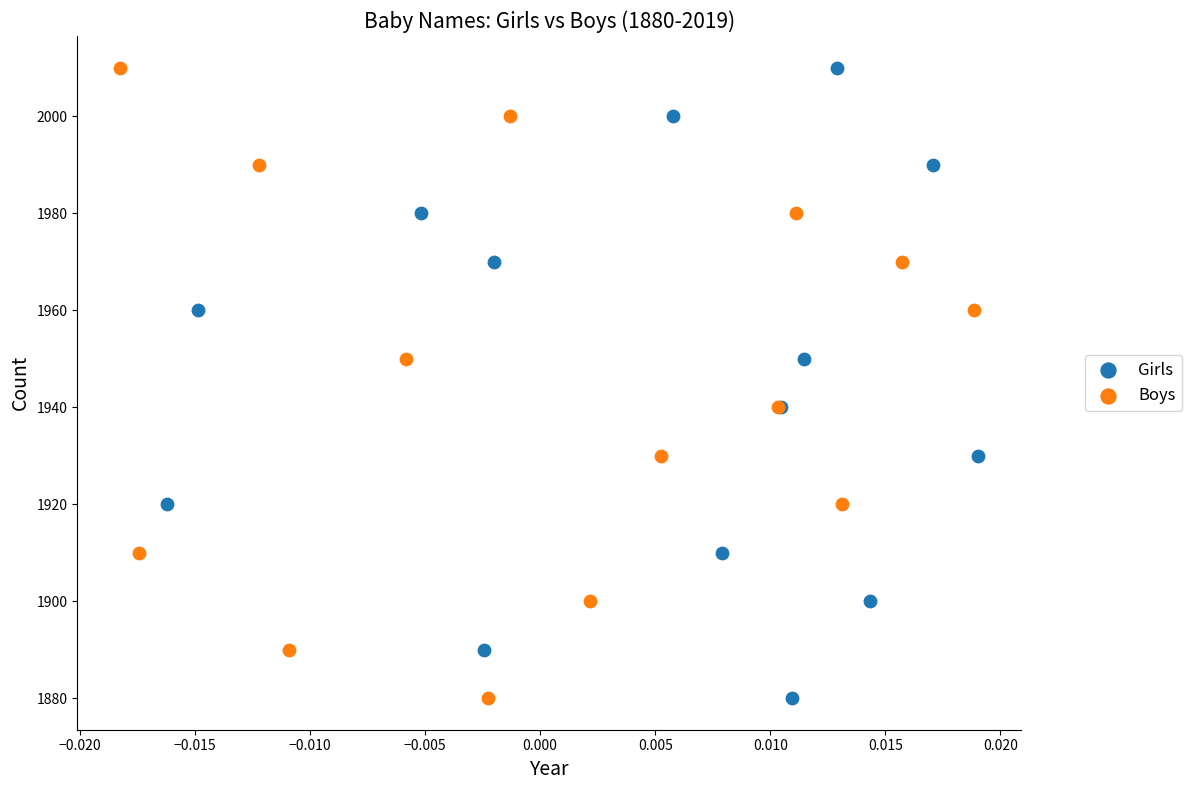

What are all the series names shown in the legend?

Girls, Boys